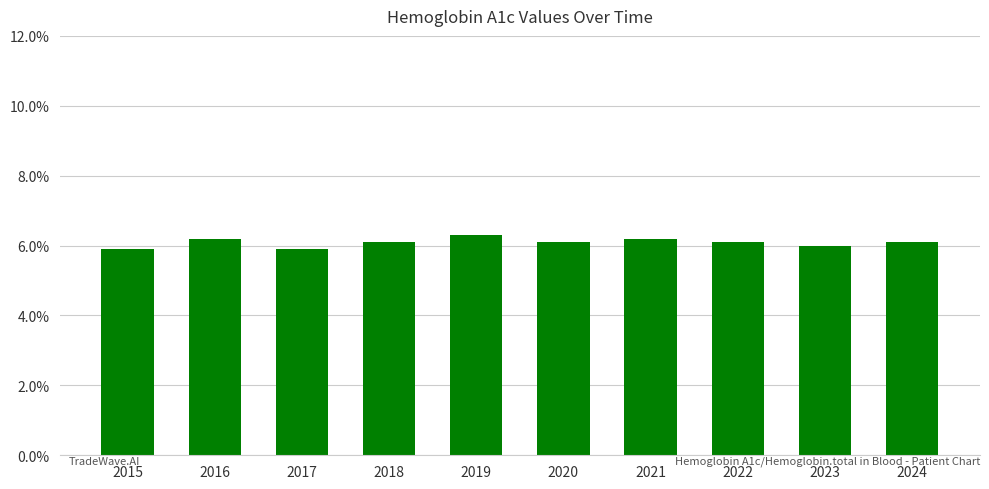

The value at 2016 is 6.2. True or false?

True